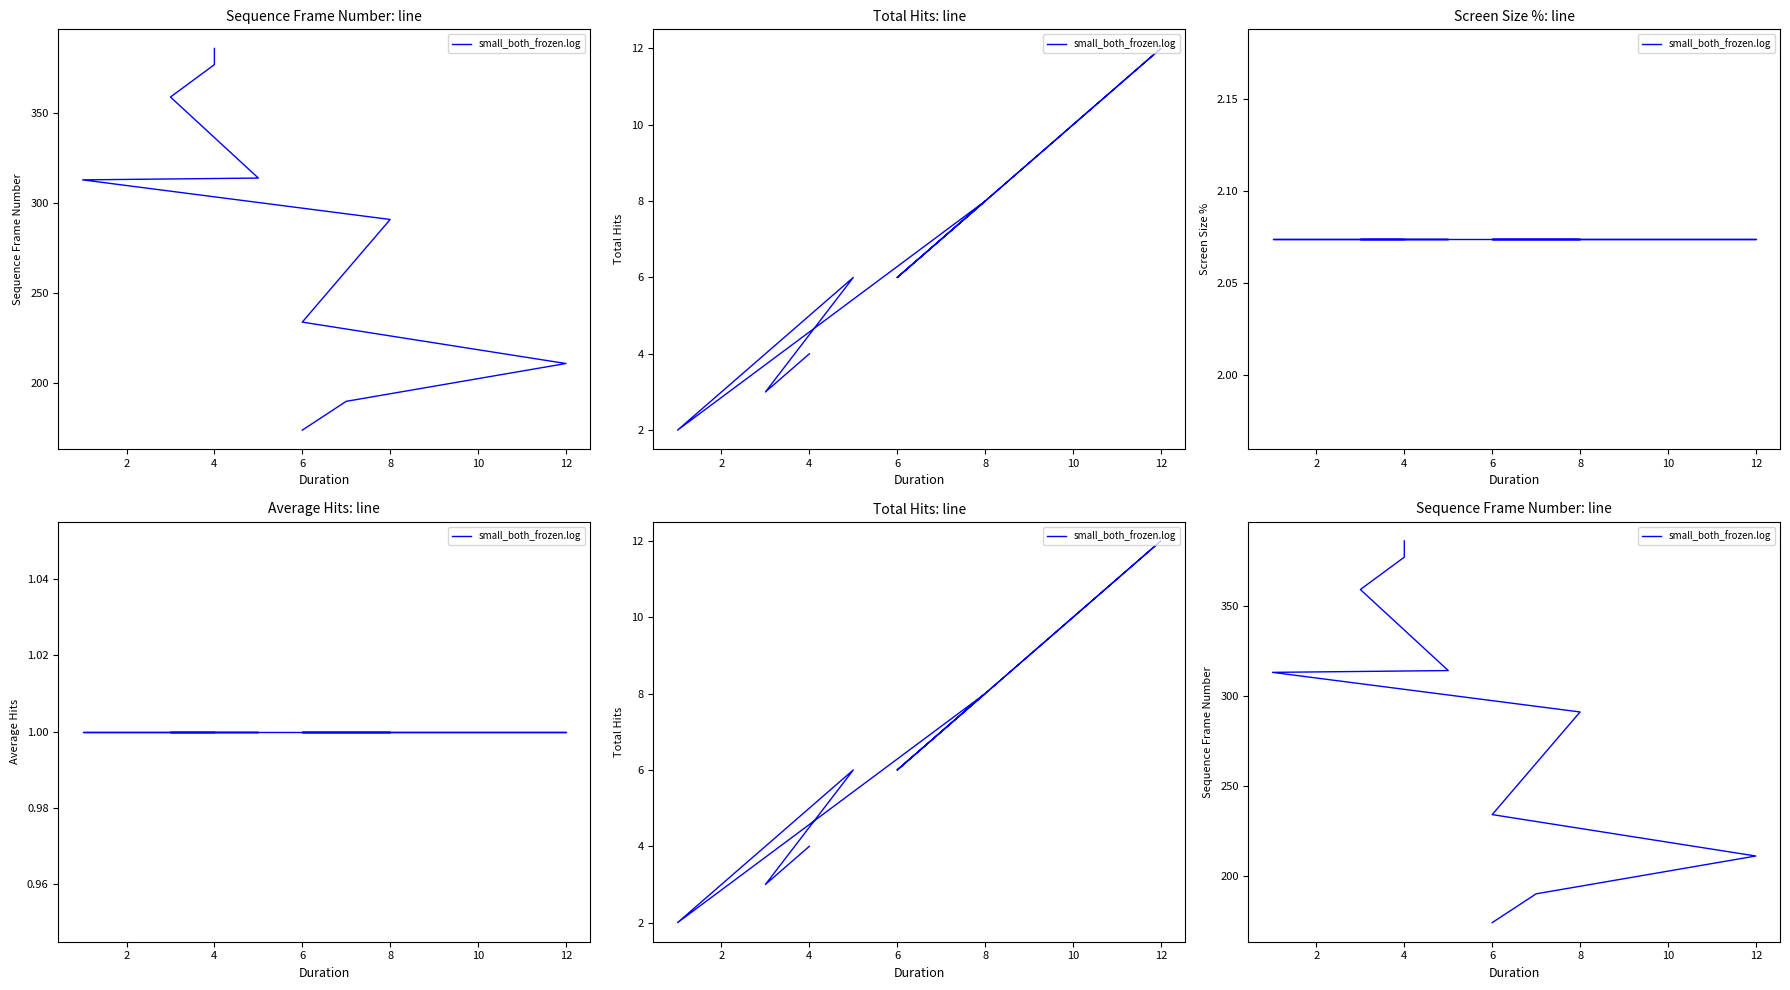

True or false: the data shows 174 at 6.

True